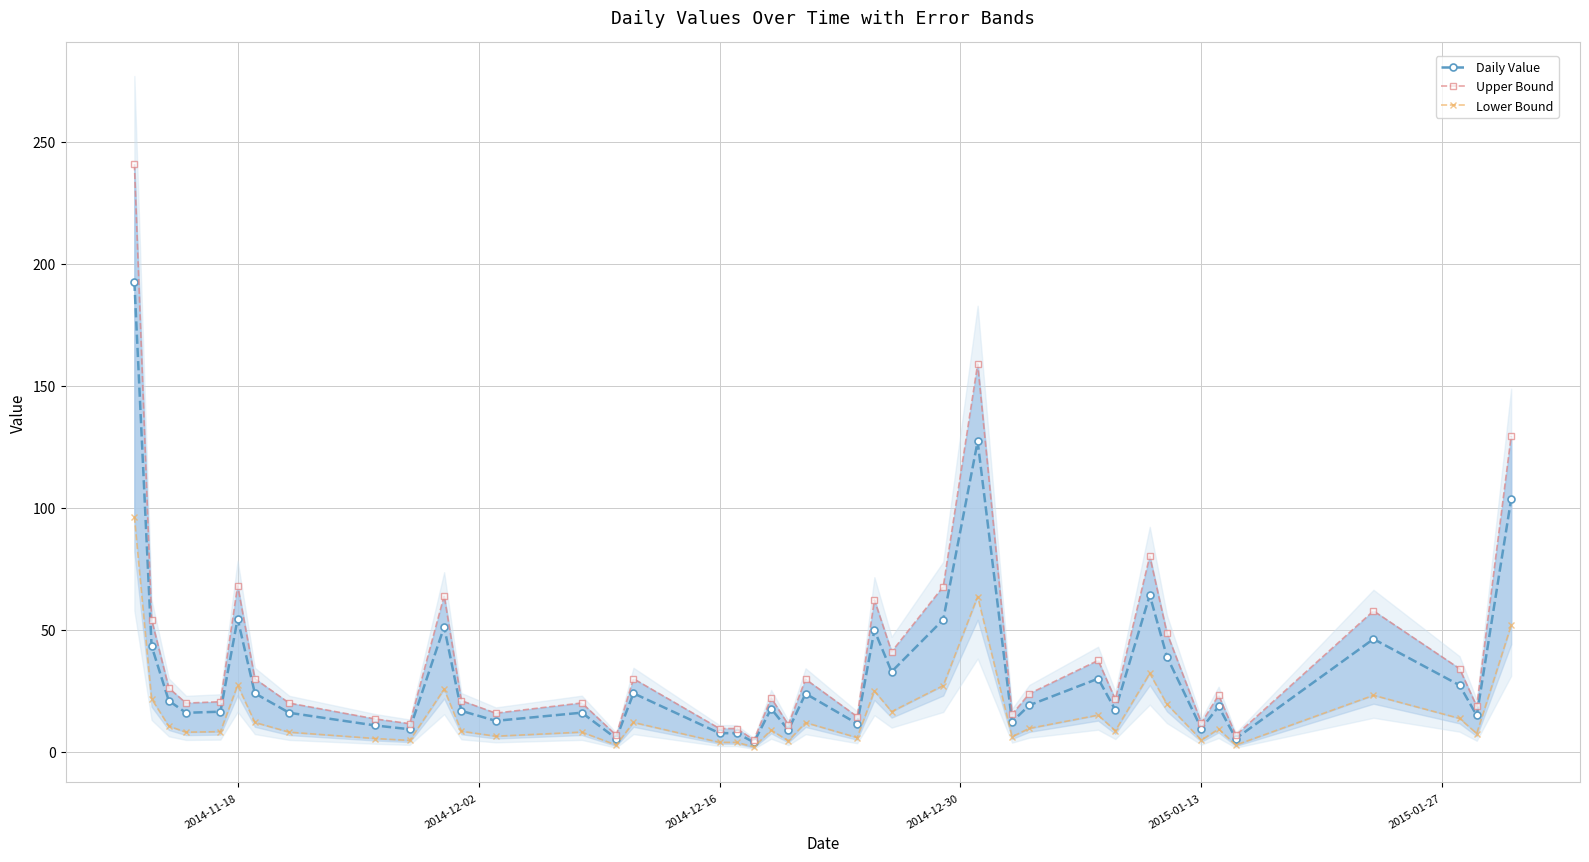

True or false: Daily Value has more than 1 points higher than both neighbors.

True